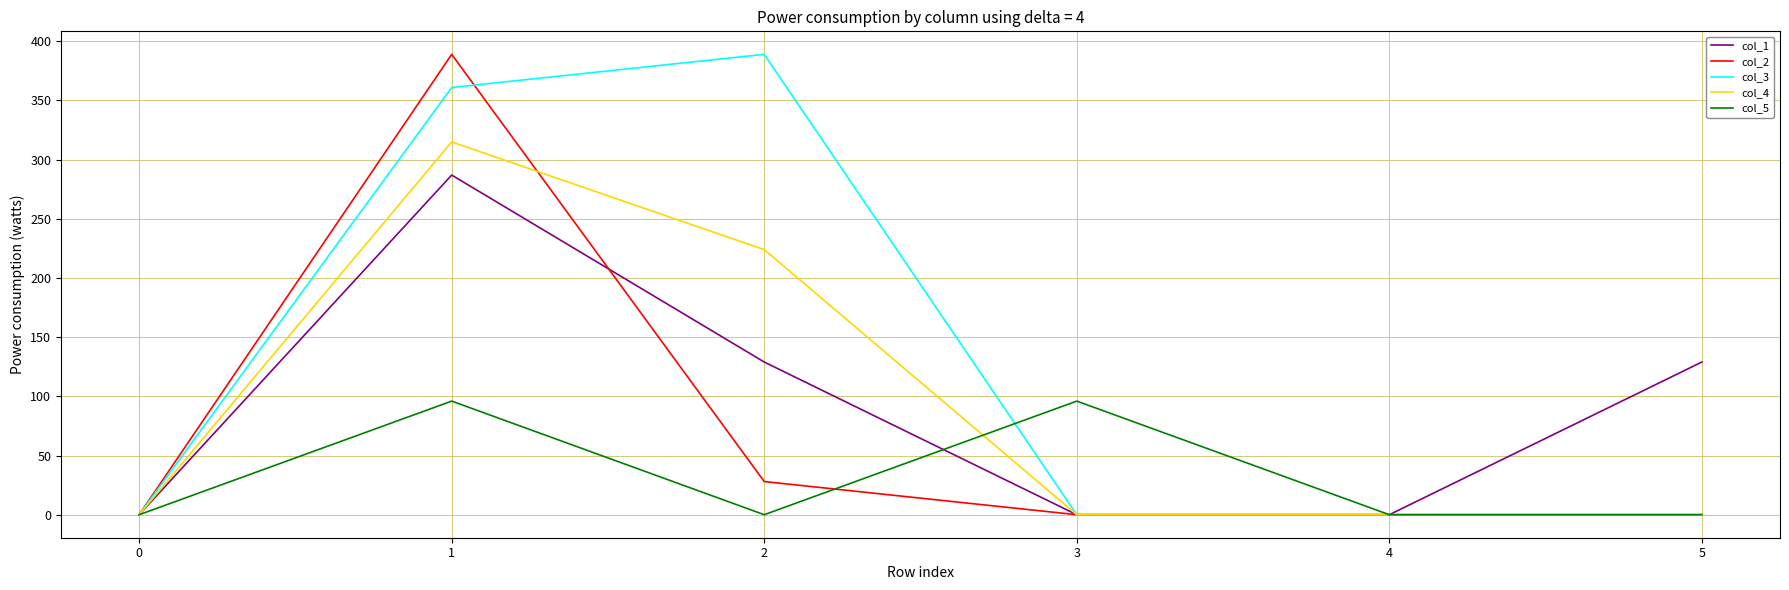

What is the total value across all series at 1?

1447.9